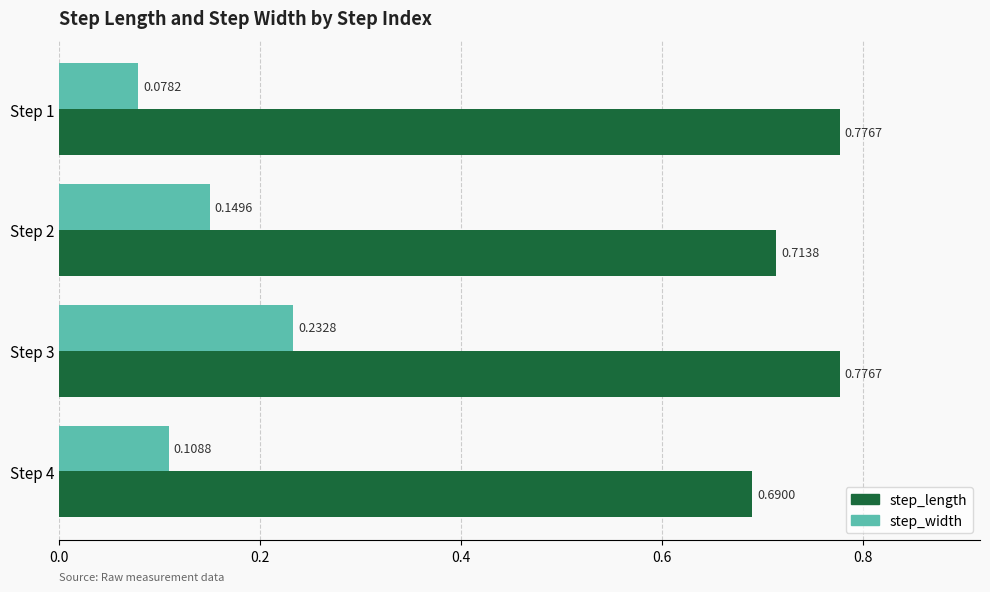

Which series has the widest spread of values?

step_width